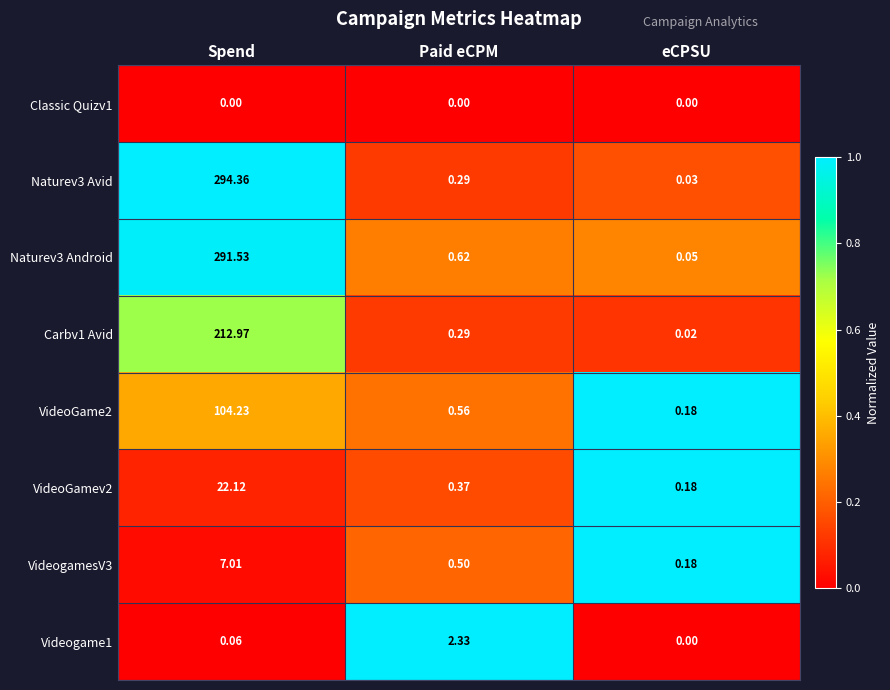

Which category has the highest value across all series?

Spend